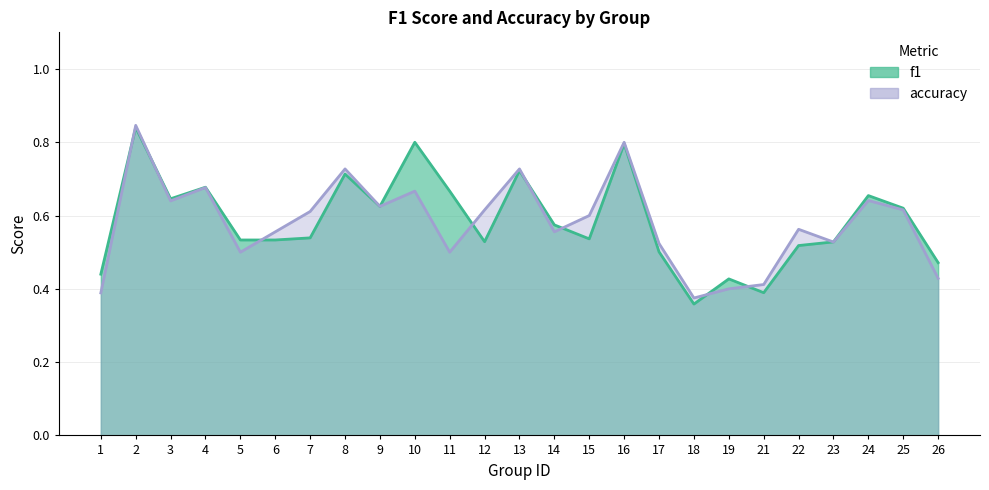

Which series has the widest spread of values?

f1